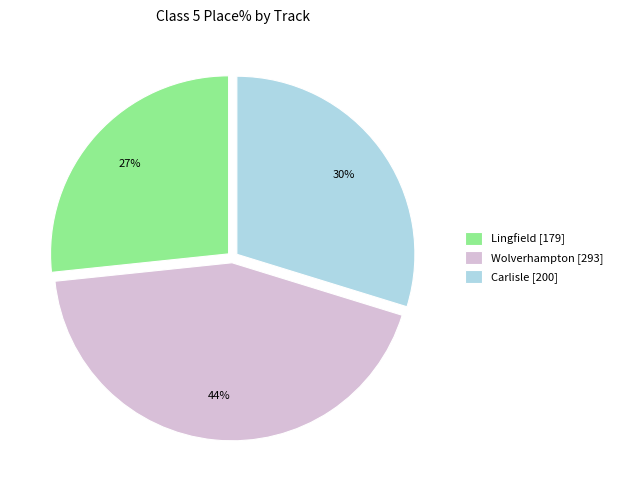

Approximately how many times larger is the value at Lingfield [179] compared to Wolverhampton [293]?

0.6